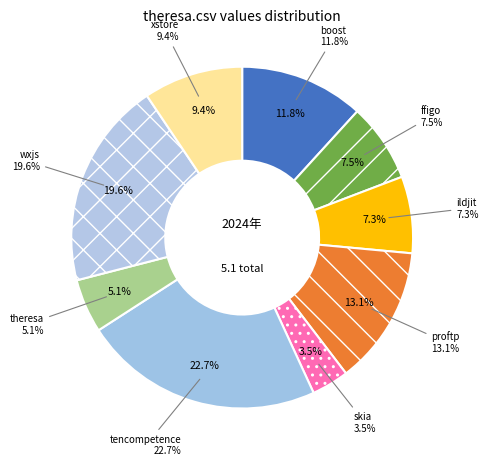

To the nearest percent, what is the average slice percentage?

11%